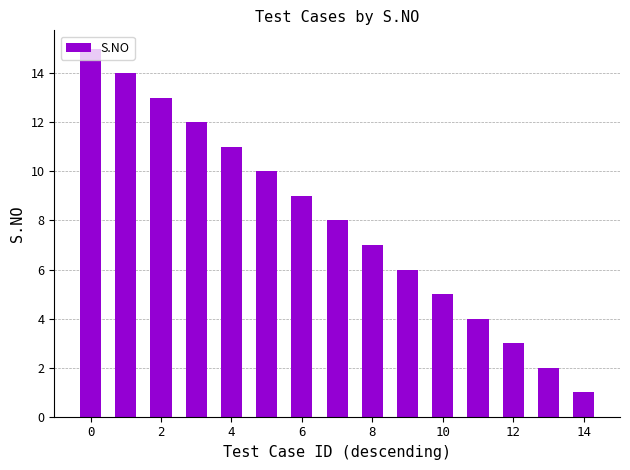

What is the average value?

8